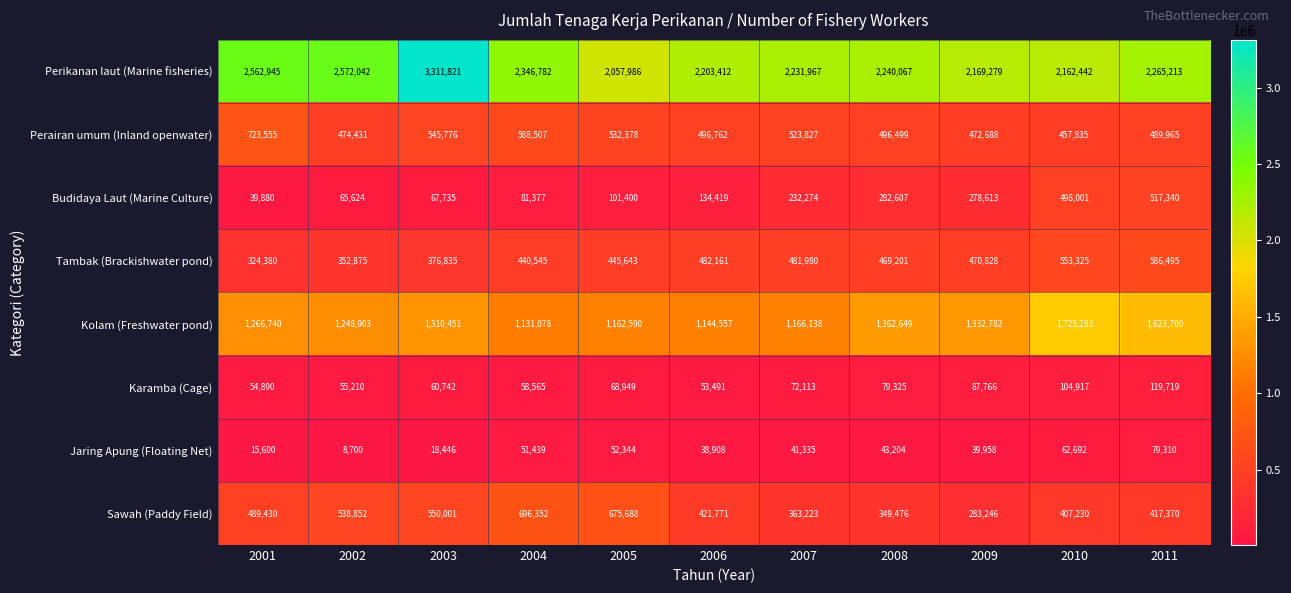

Count the number of categories in the chart.

11